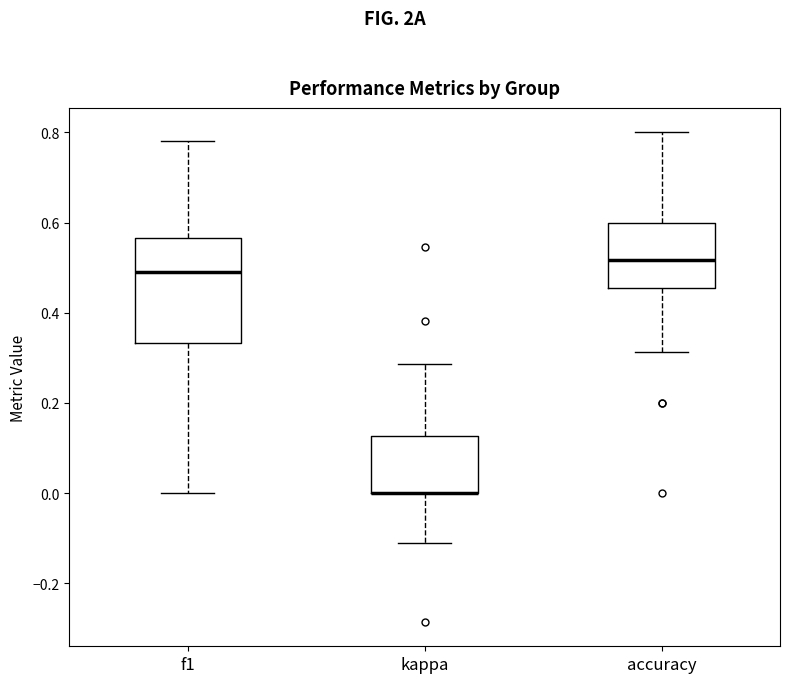

Reading left to right, read every box against the y-axis: the position of its median line, the range the box covers, and the ends of its whiskers. The values are not printed on the chart, so give them approximately, as read against the axis.

f1: median 0.50, box 0.34 to 0.56, whiskers 0.00 to 0.78
kappa: median 0.00 (drawn on the box's lower edge), box 0.00 to 0.12, whiskers -0.12 to 0.28
accuracy: median 0.52, box 0.46 to 0.60, whiskers 0.32 to 0.80